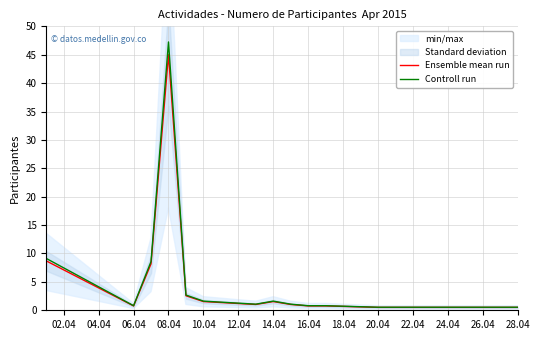

Rank the series by their average value, from highest to lowest.

Controll run, Ensemble mean run